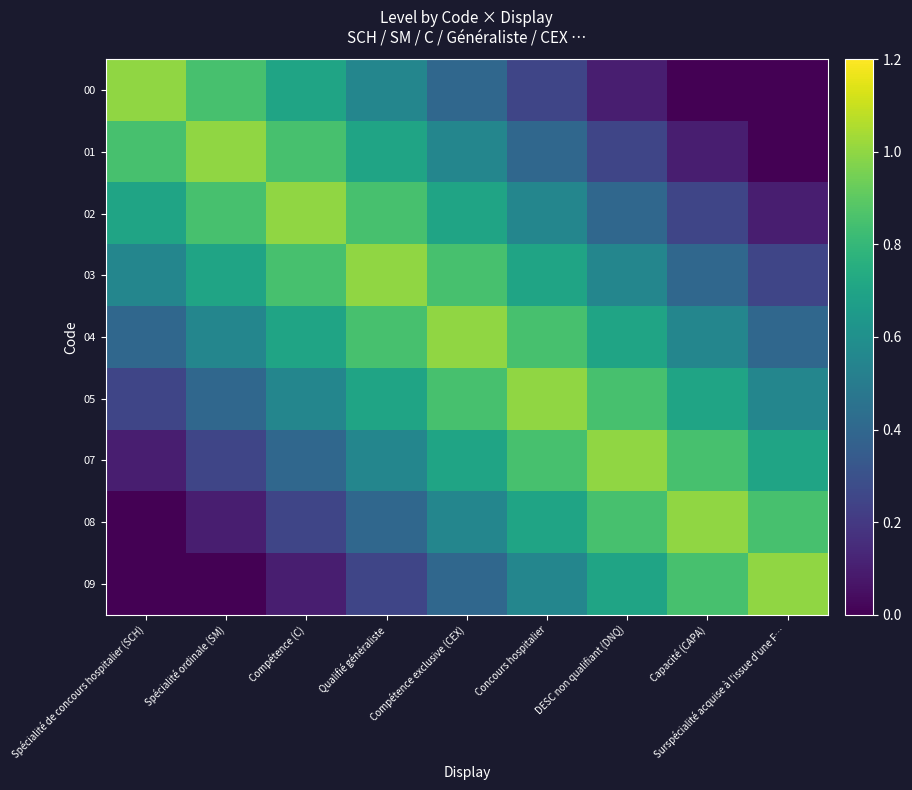

At how many categories does at least one series exceed 0?

9